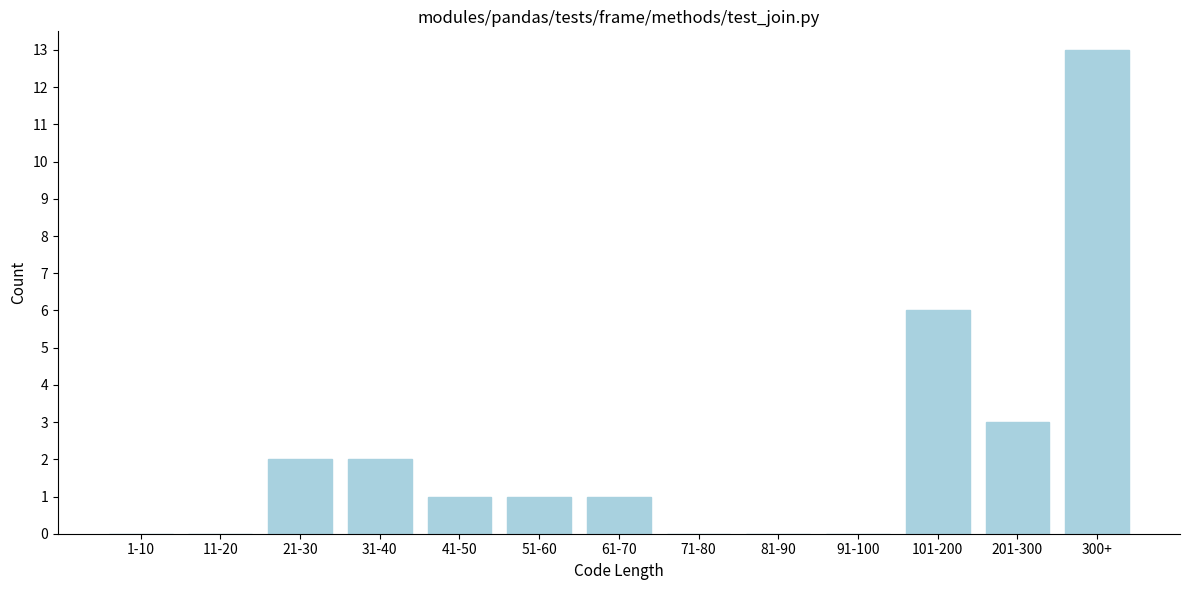

Reading left to right, list all the values displayed in this chart.

1-10=0	11-20=0	21-30=2	31-40=2	41-50=1	51-60=1	61-70=1	71-80=0	81-90=0	91-100=0	101-200=6	201-300=3	300+=13